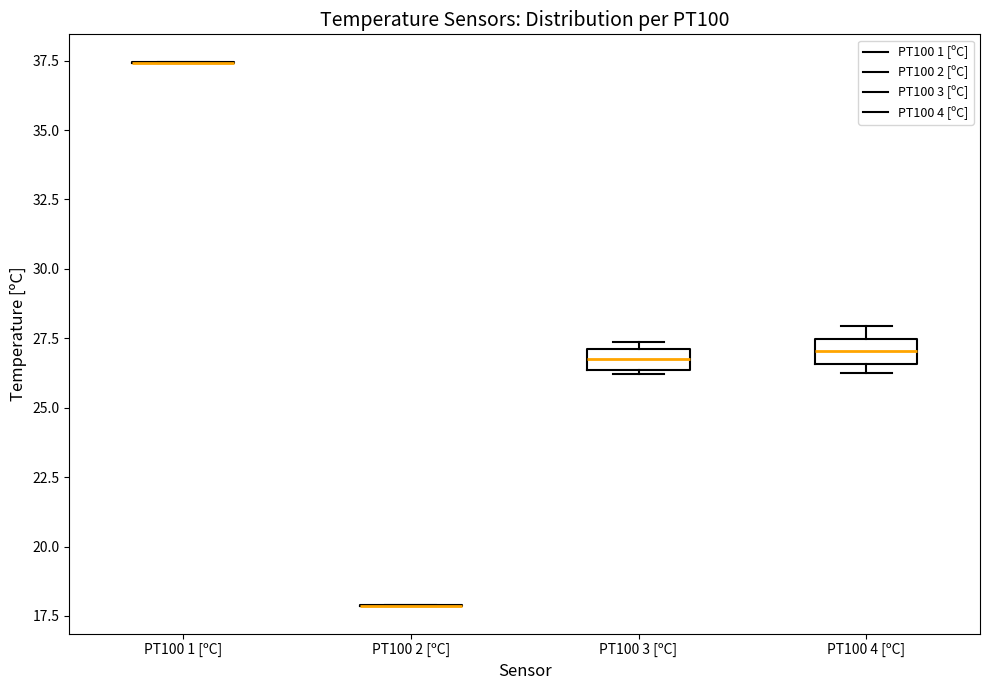

Where is the lower edge of the box for PT100 4 [ºC] on the y-axis? The values are not printed on the chart, so give them approximately, as read against the axis.

26.5